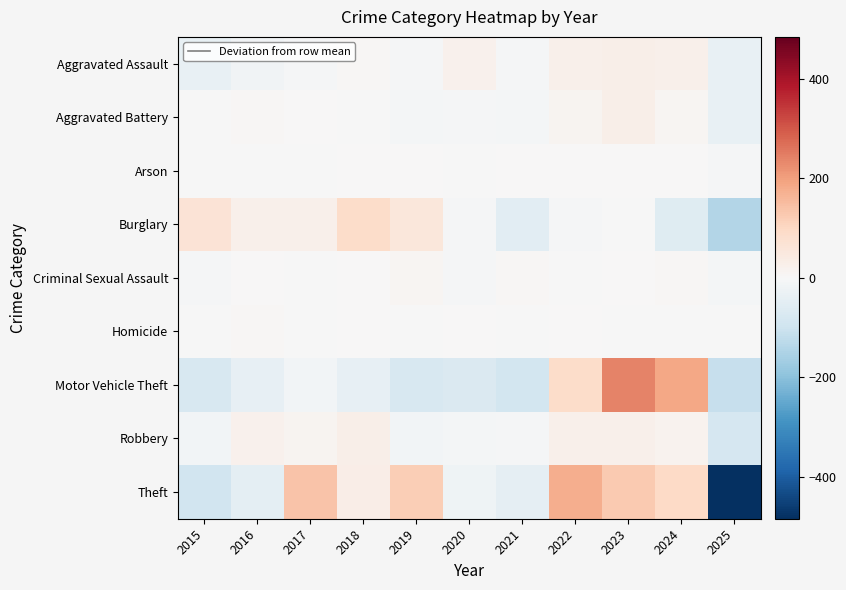

Count the number of categories in the chart.

11